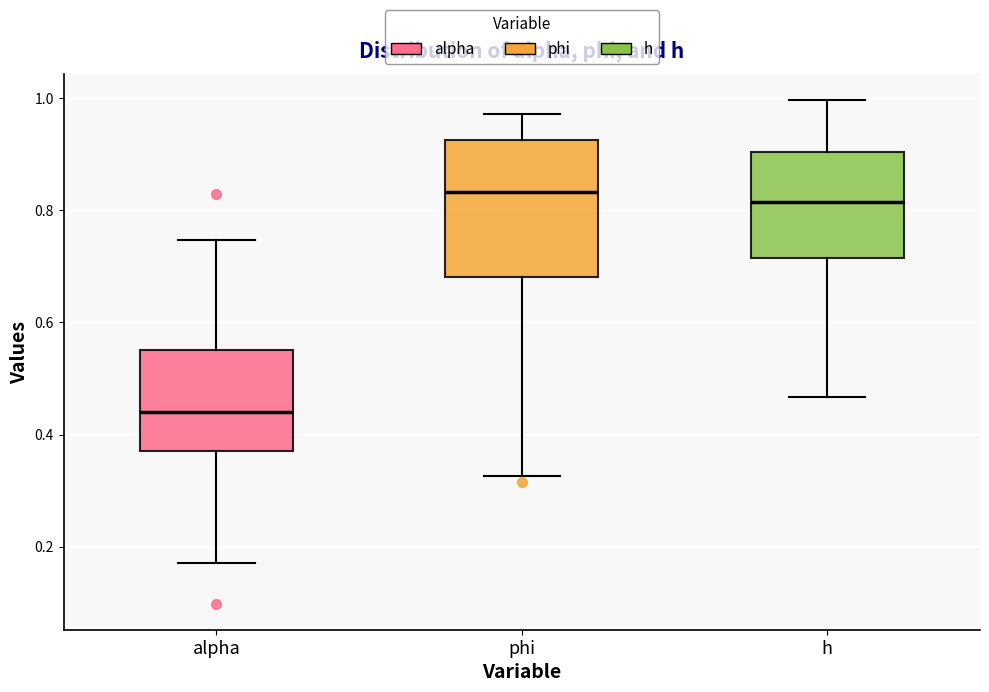

Comparing the boxes themselves (not the whiskers), which one is the tallest?

phi